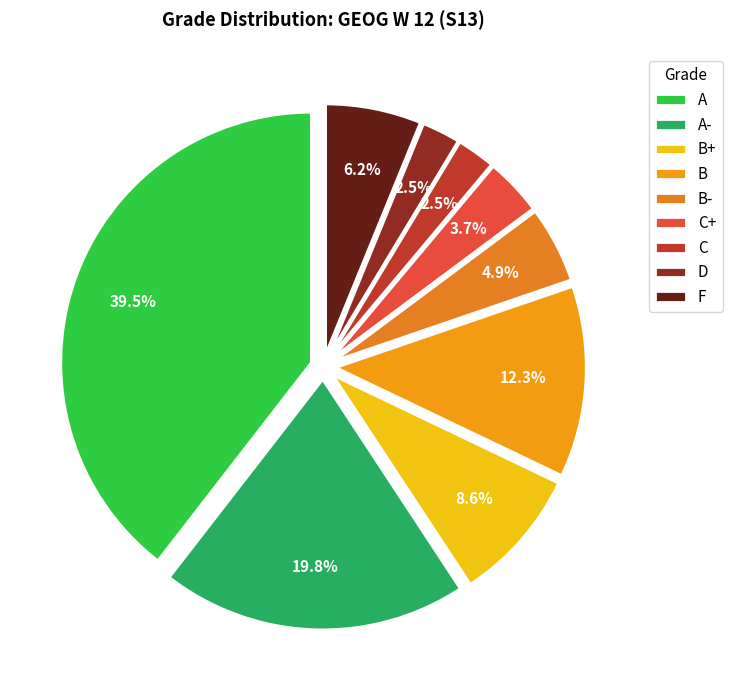

To the nearest percent, what is the difference between the B and B- slice percentages?

7%